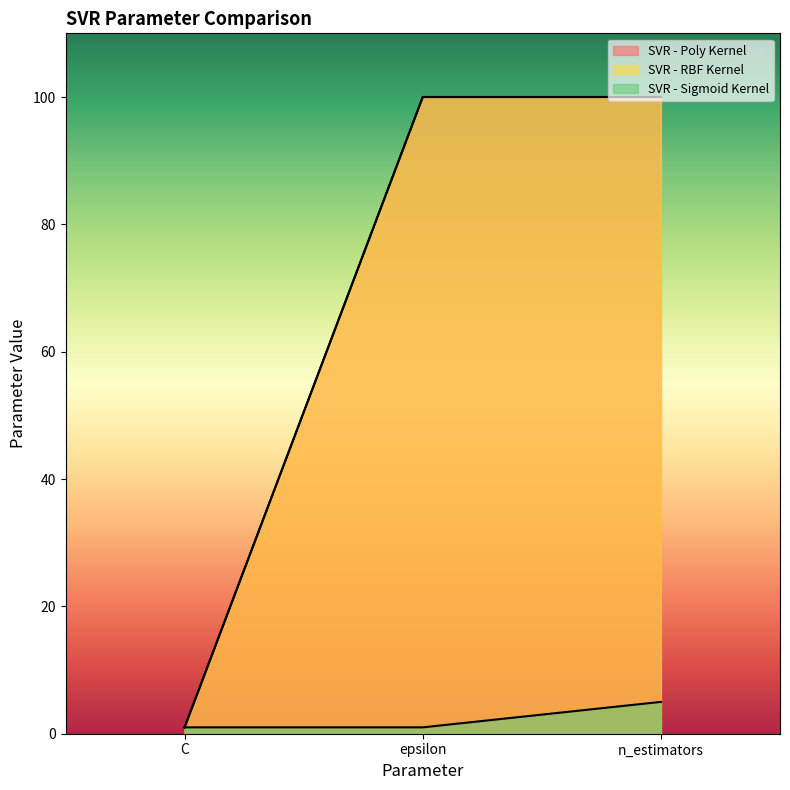

At which category does the chart reach its peak across all series?

epsilon